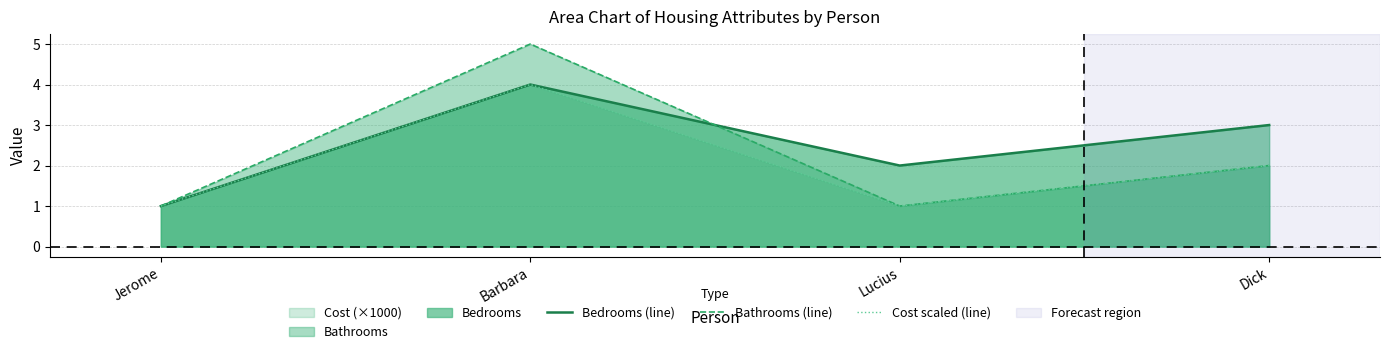

Where does the Cost scaled (line) series first go above 2?

Barbara